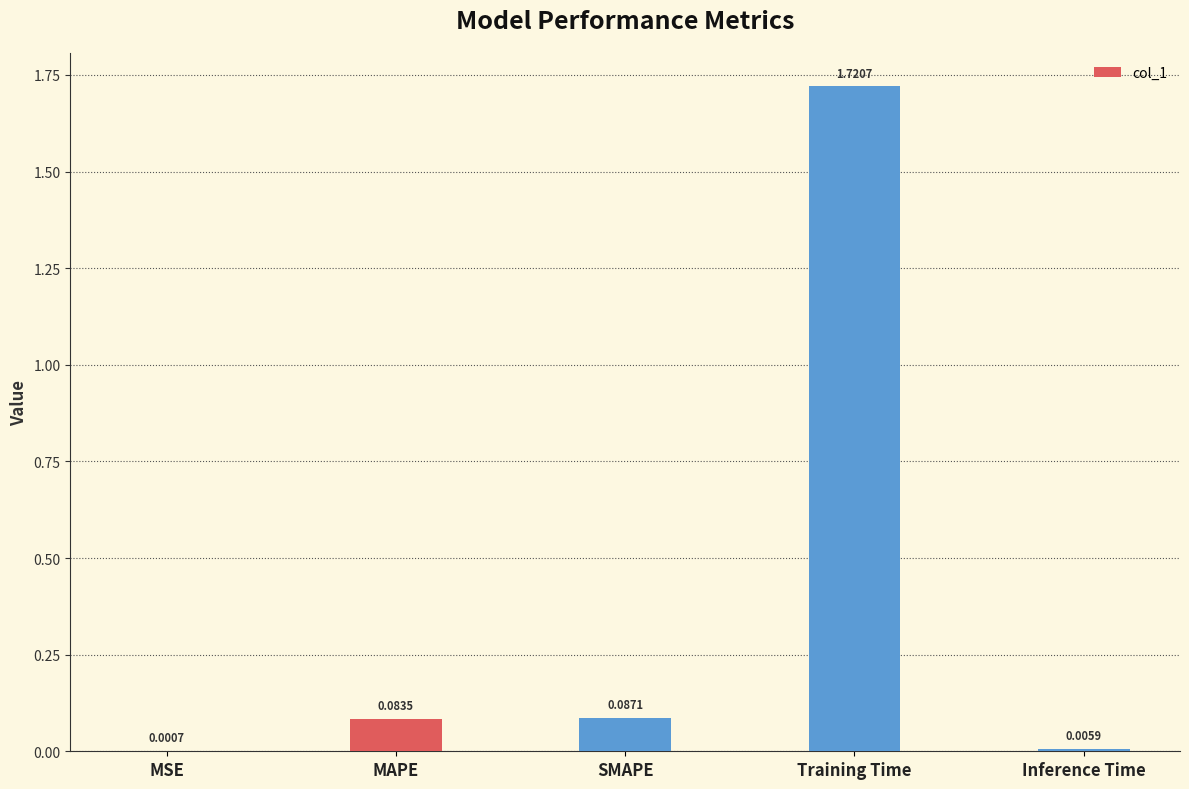

What is the sum of all values?

1.9